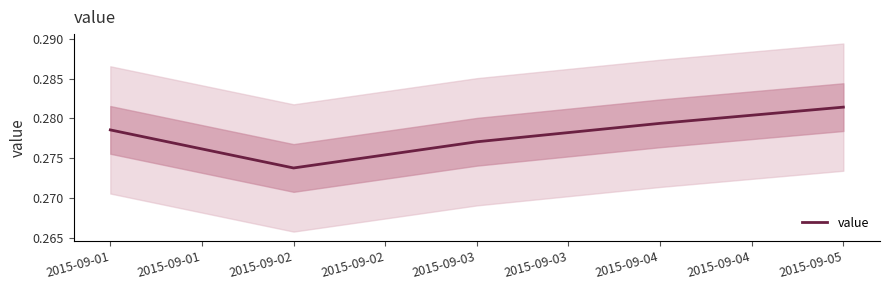

How many values are between 0 and 1?

5